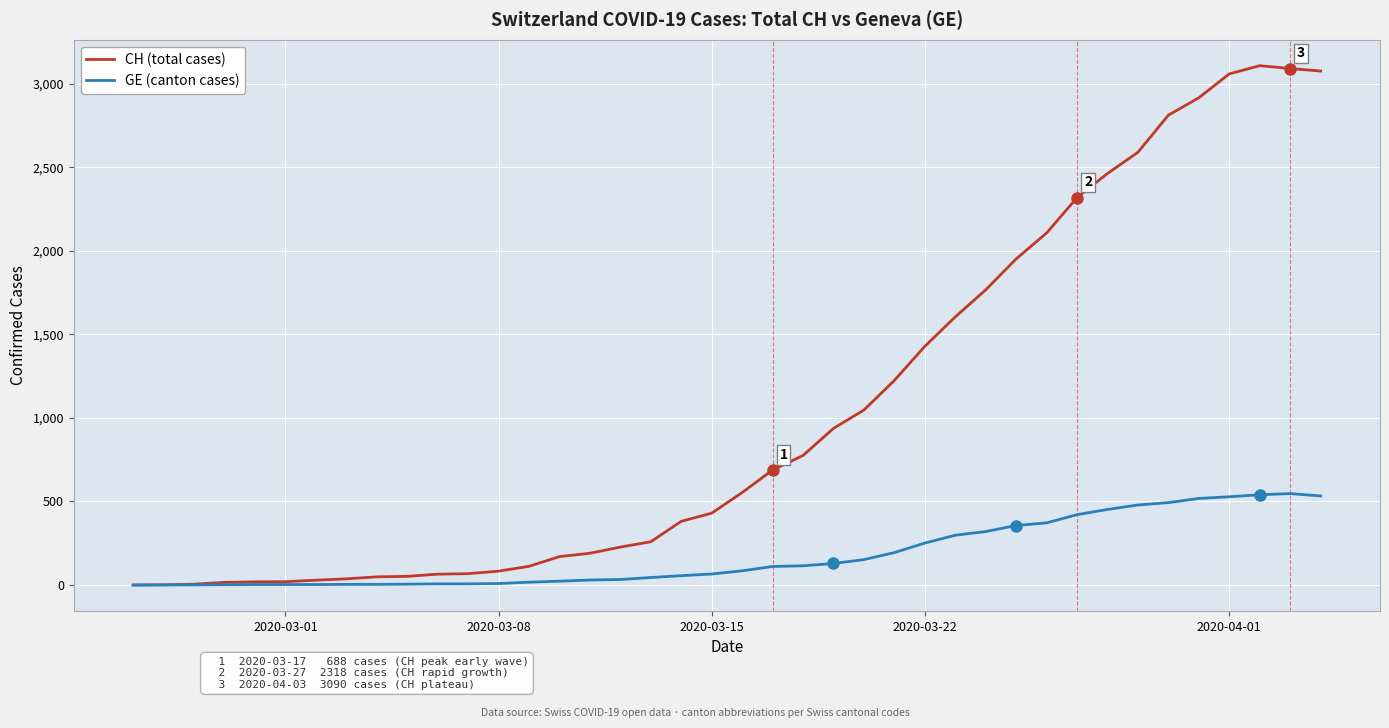

How many lines are shown in the chart?

2